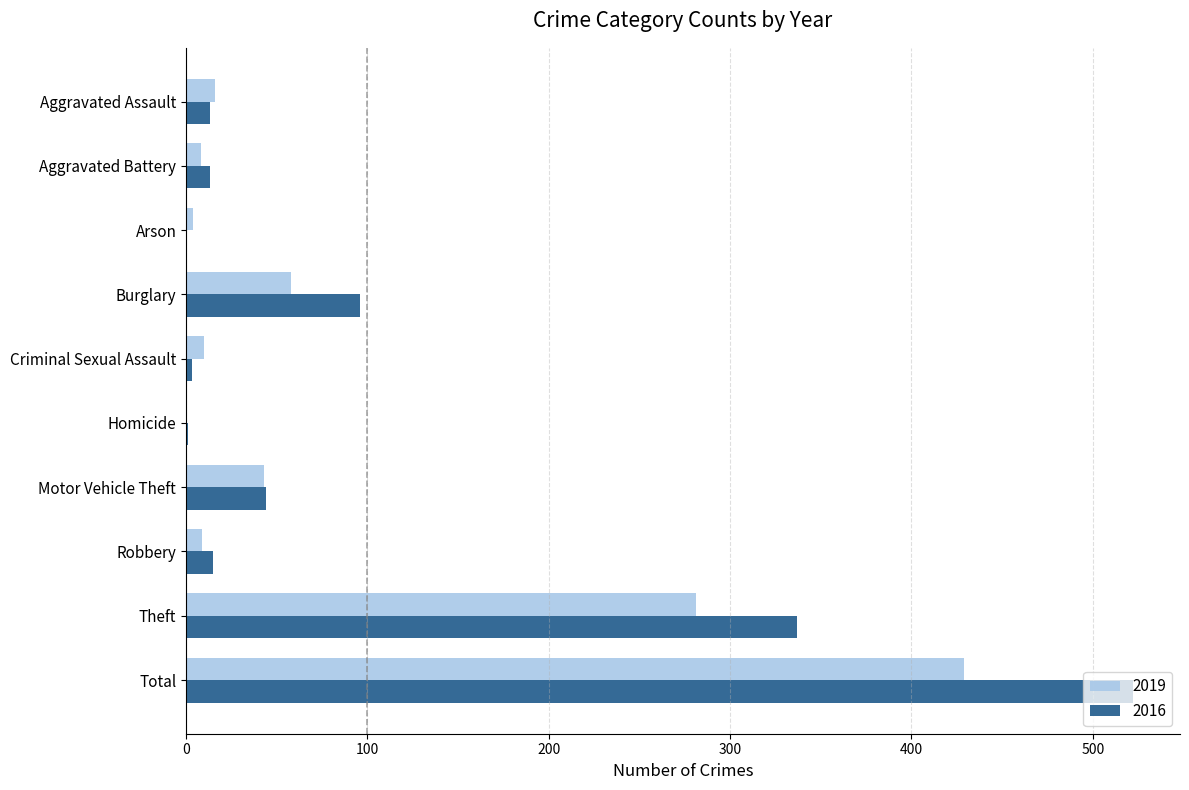

What value does the 2016 series have at Aggravated Assault?

13